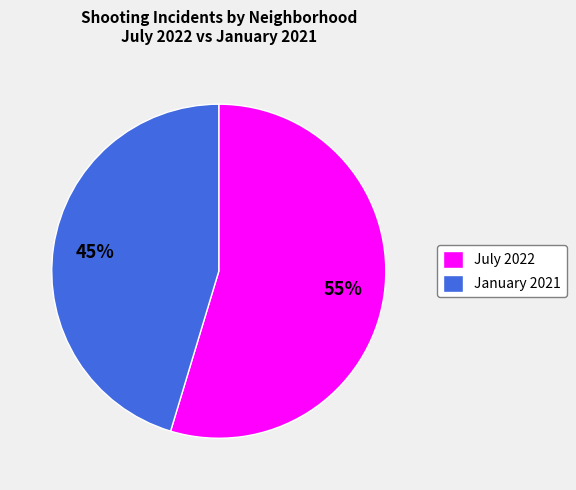

Is the sum of January 2021 and July 2022 greater than half?

Yes